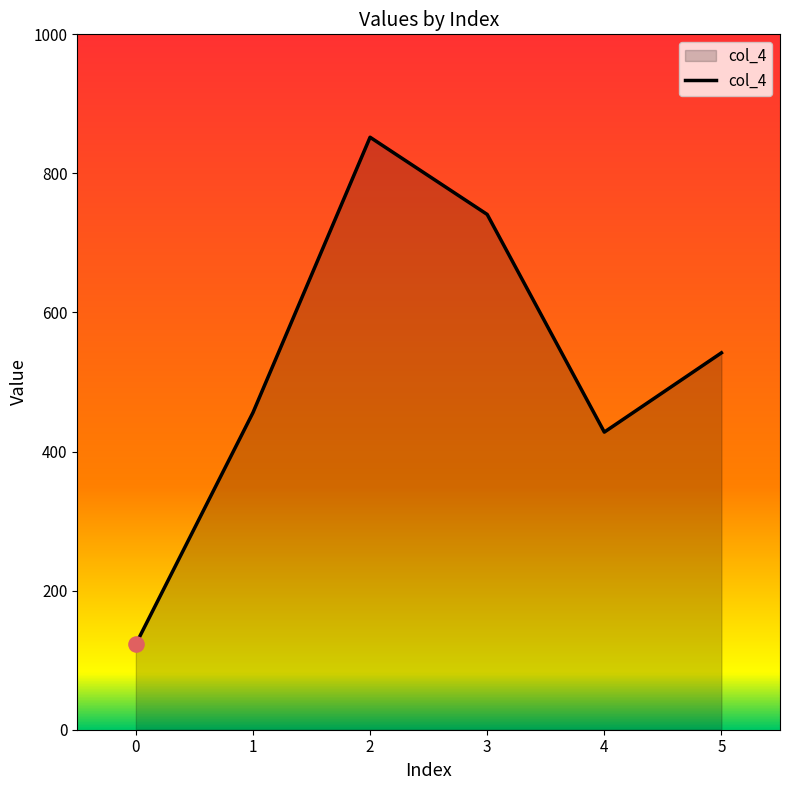

Which has a higher value, 3 or 2?

2